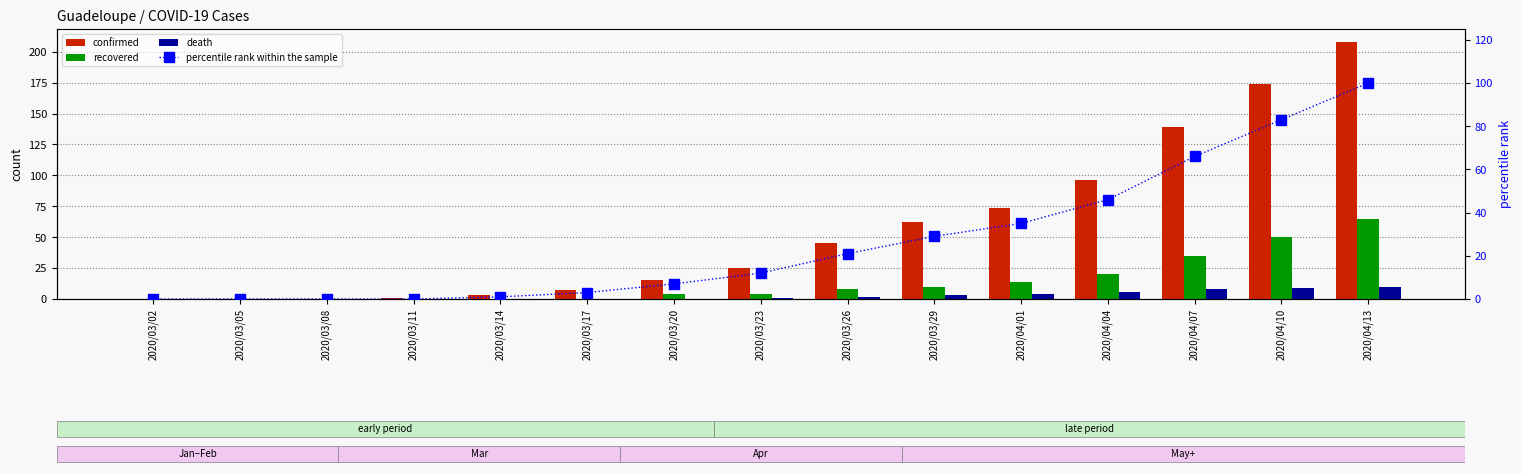

The value of death at 2020/03/17 is 0. True or false?

True